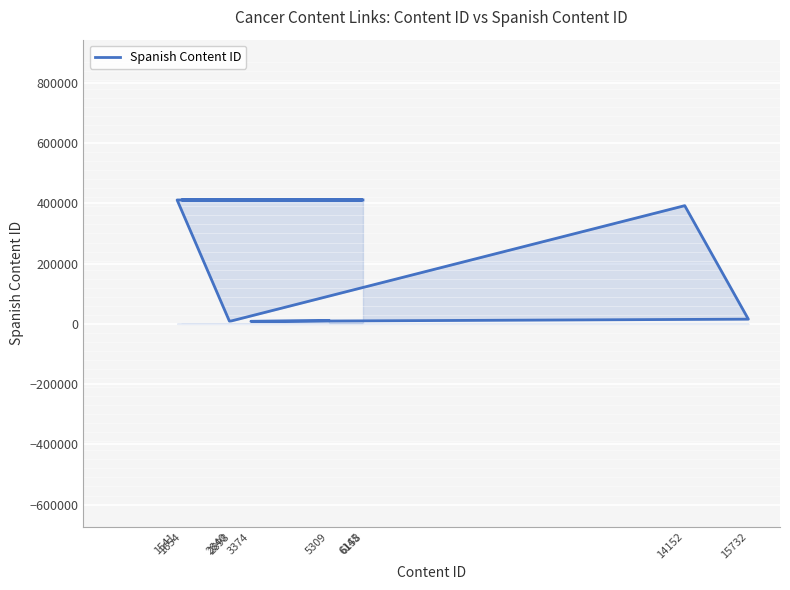

True or false: the data has more than 2 interior local peaks.

True